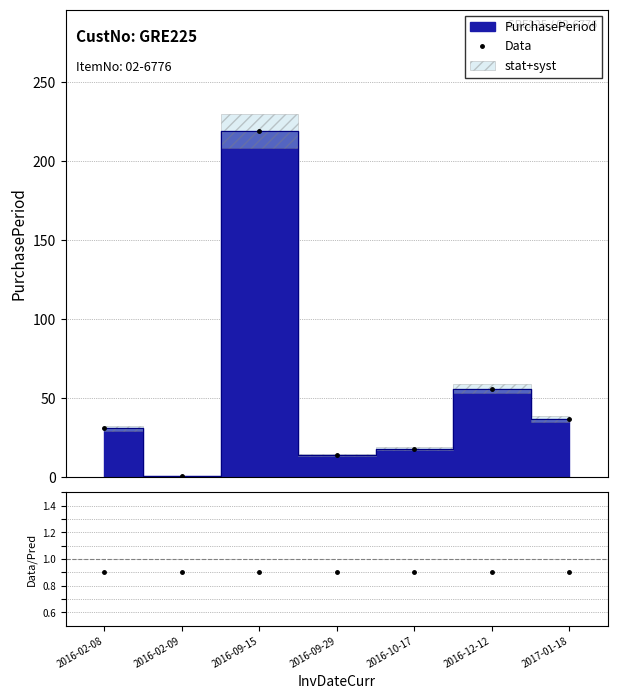

Is the value of Data/Pred at 2017-01-18 greater than the value of Data at 2016-10-17?

No